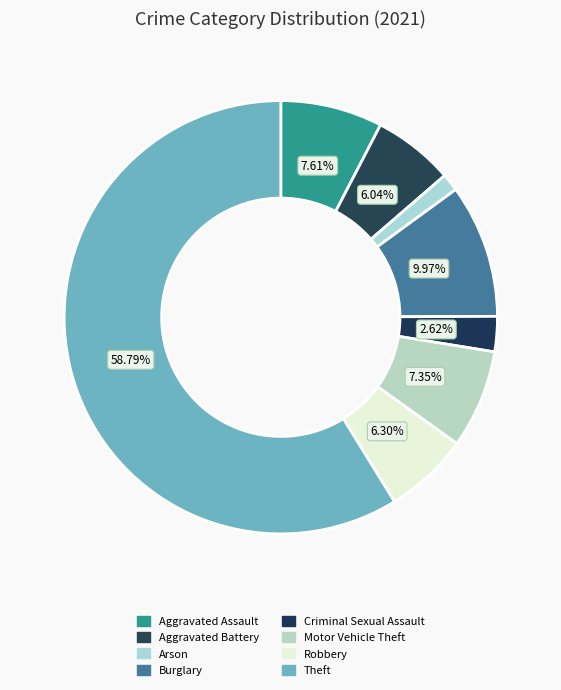

To the nearest percent, what portion does Motor Vehicle Theft represent?

7%